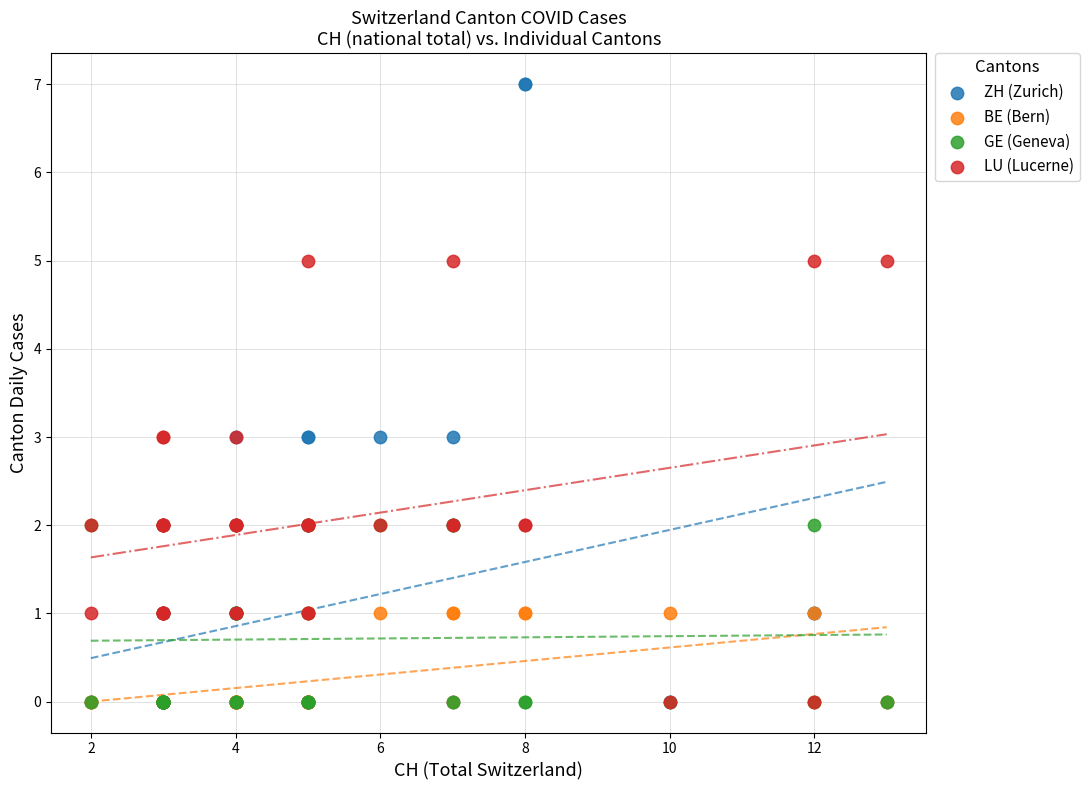

What are all the series names shown in the legend?

ZH (Zurich), BE (Bern), GE (Geneva), LU (Lucerne)